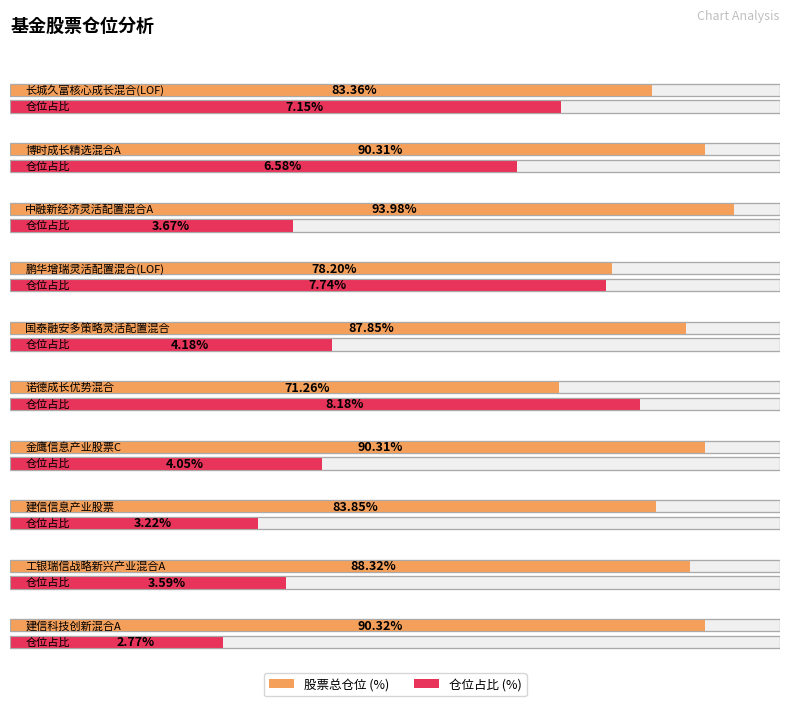

Which category has the highest value in the 仓位占比 series?

诺德成长优势混合